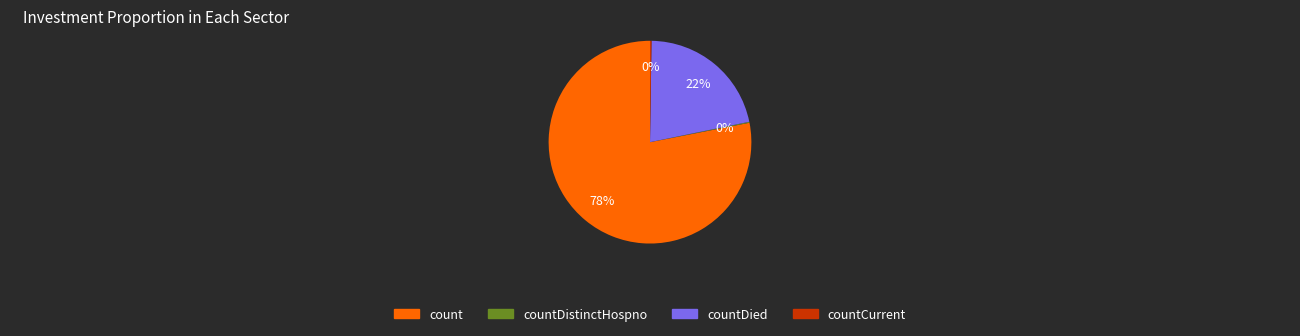

To the nearest percent, what is the average slice percentage?

25%